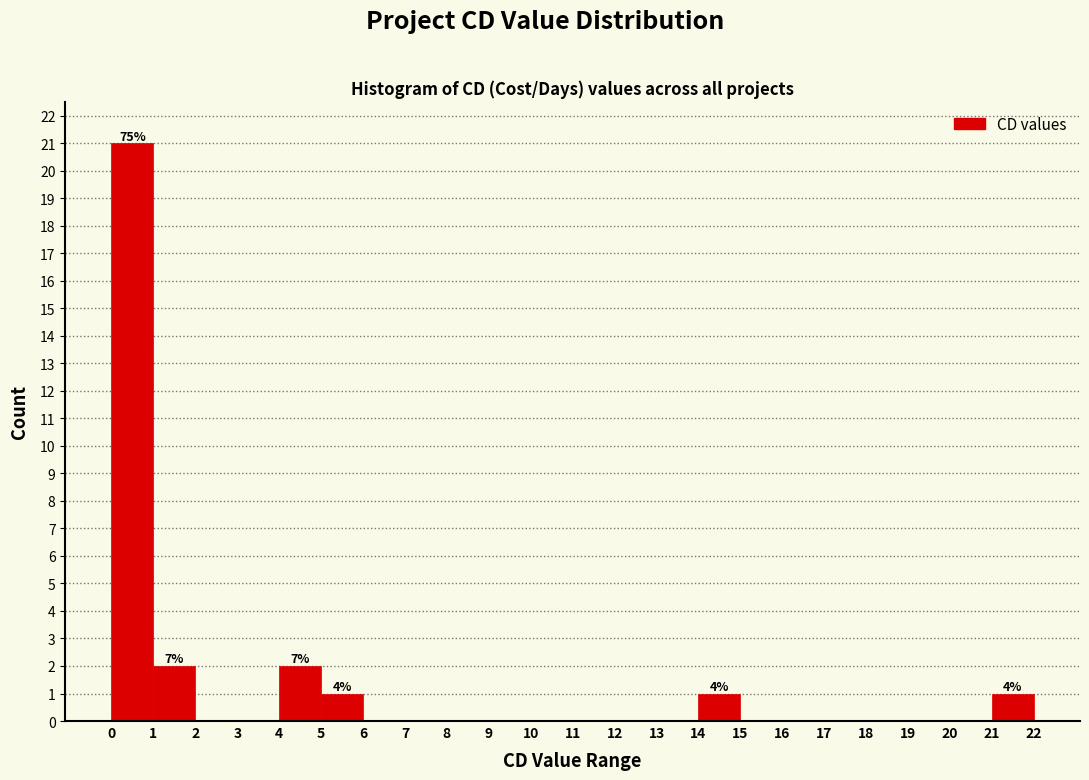

Over which range of the x-axis is the bar tallest?

0 to 1